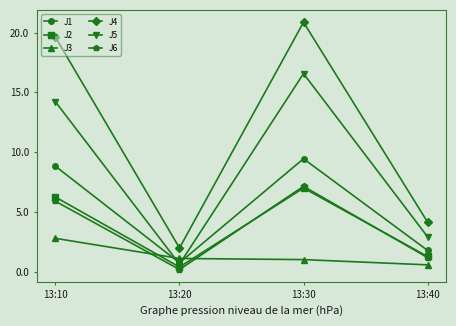

True or false: J1 and J2 intersect in this chart.

False